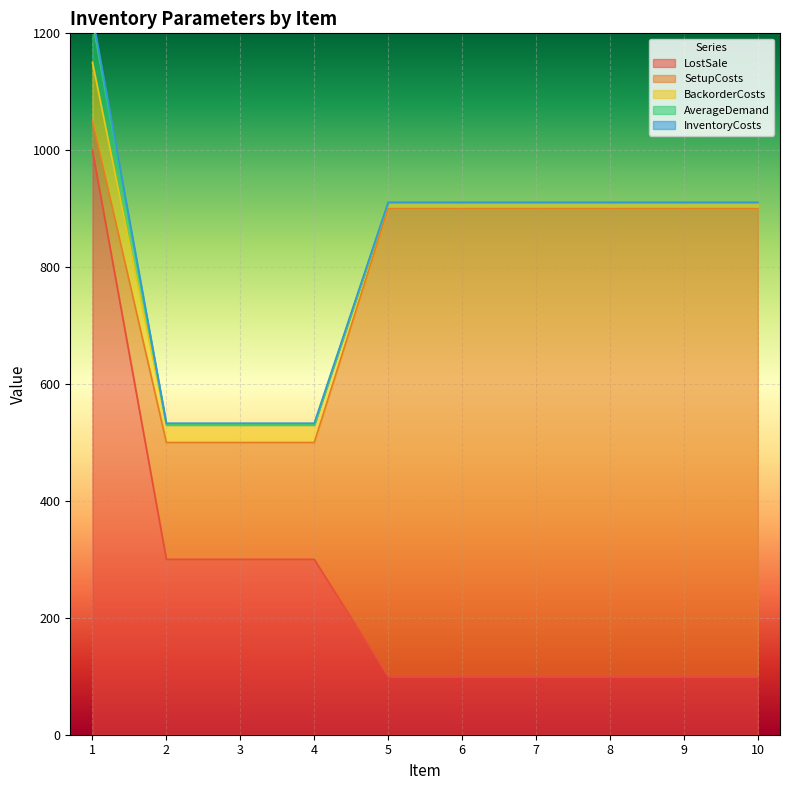

The BackorderCosts series shows 10 at 10. True or false?

True